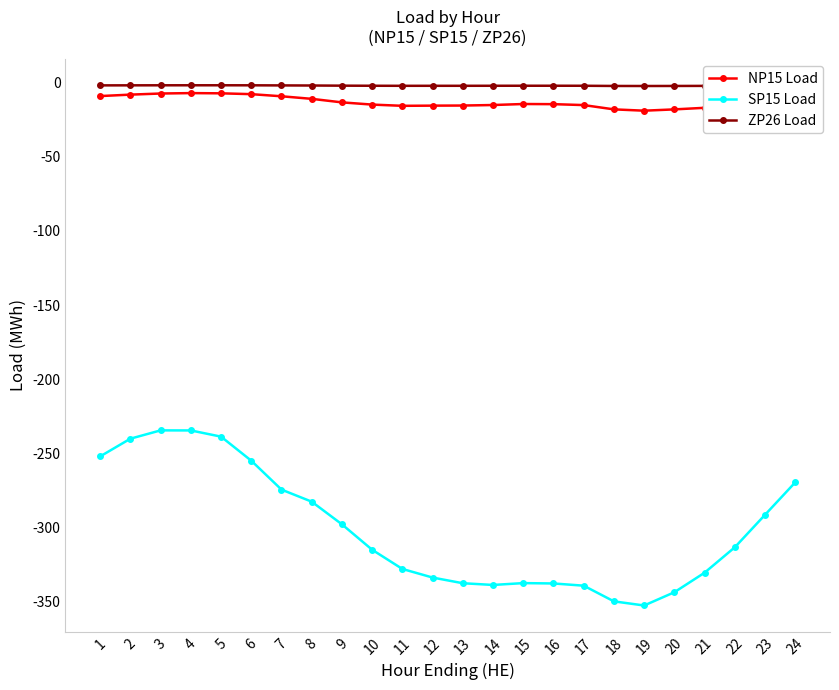

The NP15 Load series shows -15.8 at 11. True or false?

True